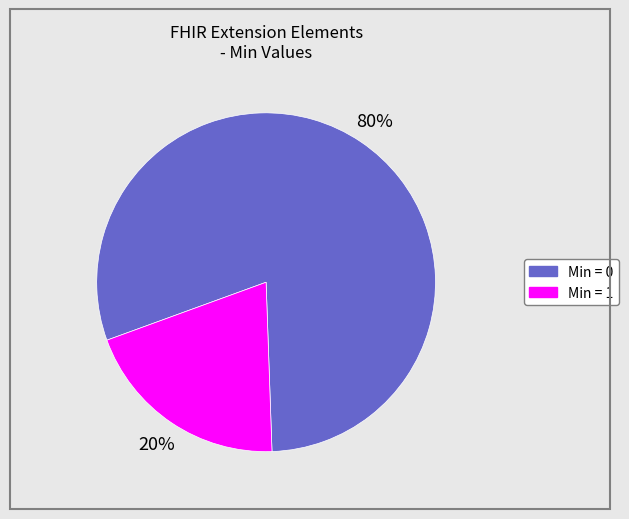

Is there any slice that represents more than half of the pie?

Yes